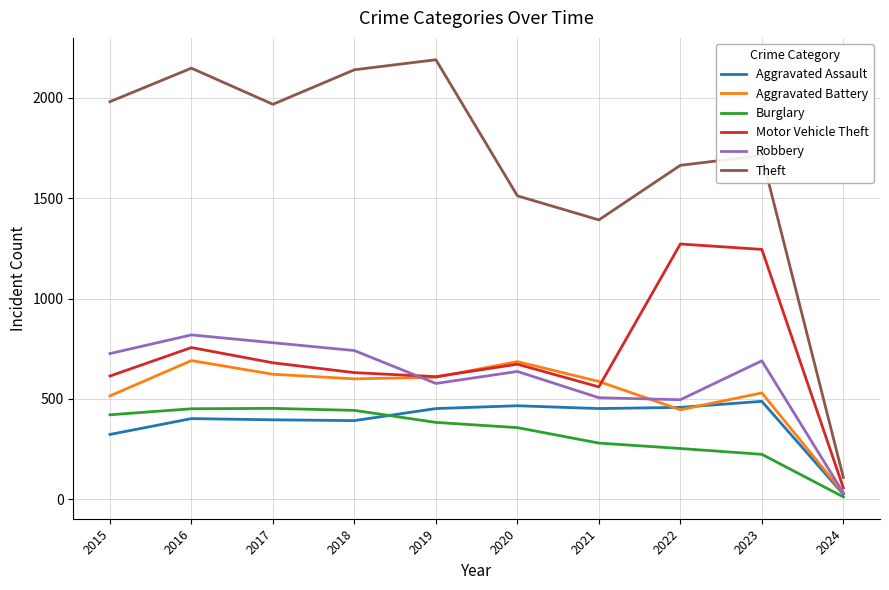

What is the greatest value displayed?

2190